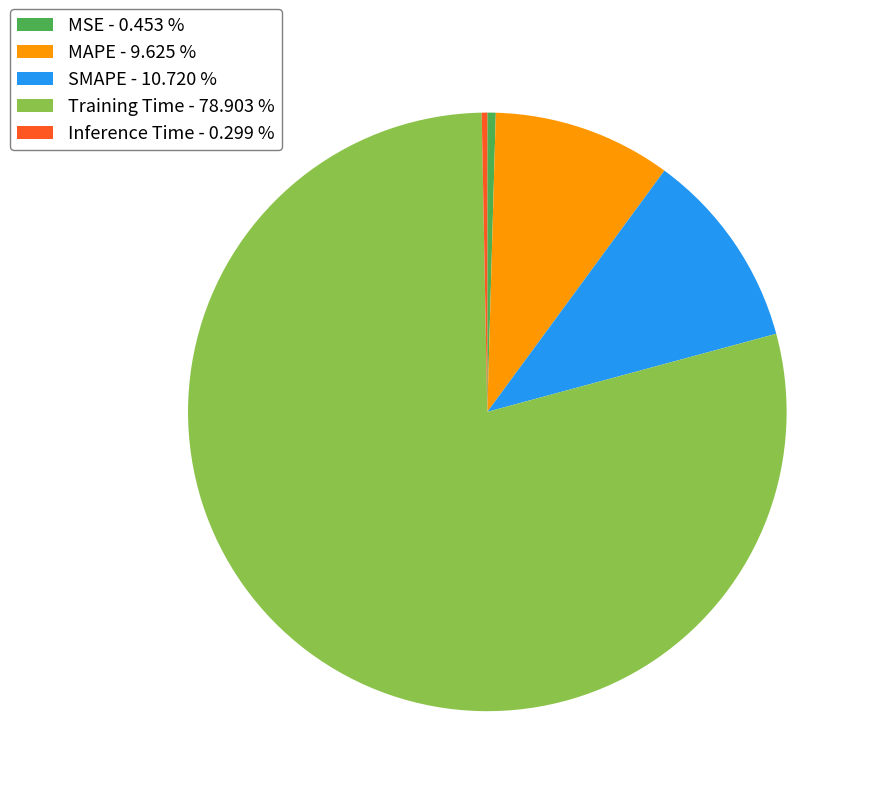

Do MAPE - 9.625 % and MSE - 0.453 % together represent more than half of the pie?

No